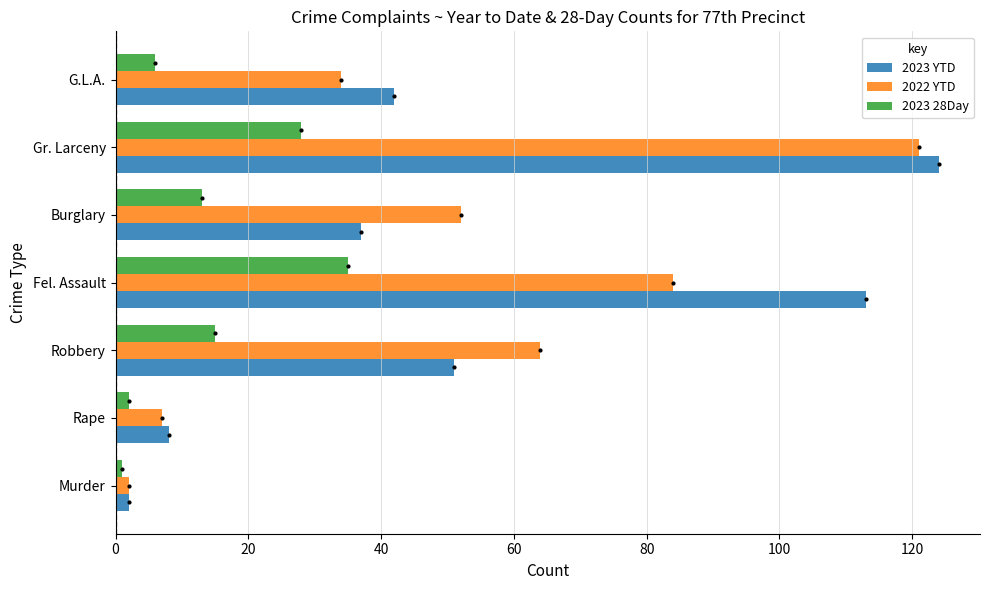

What is the difference between the maximum and minimum values in the 2022 YTD series?

119